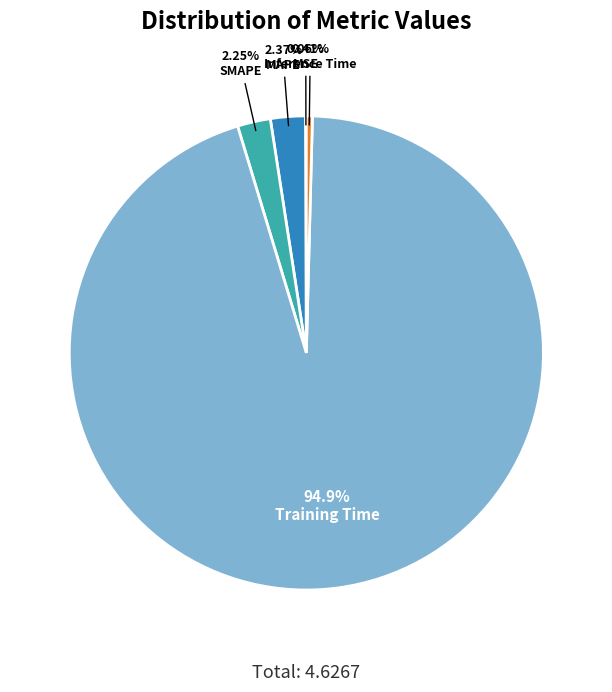

Is there any slice that represents more than half of the pie?

Yes